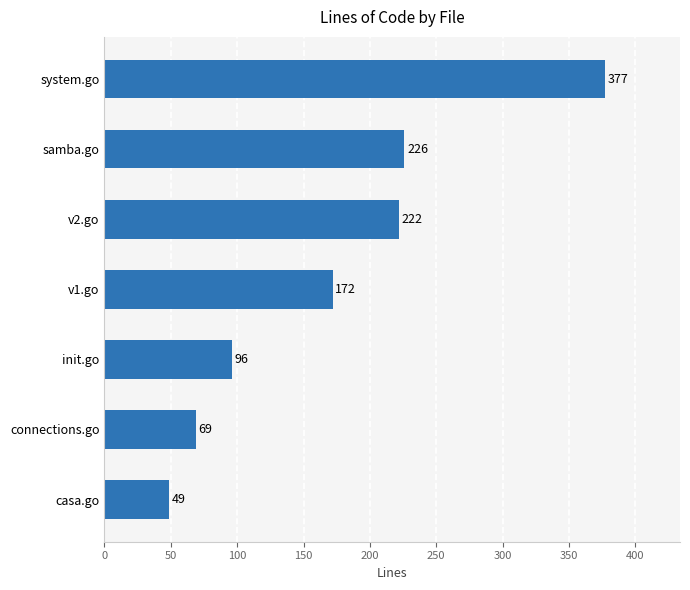

The chart shows a value of 49 at casa.go. True or false?

True